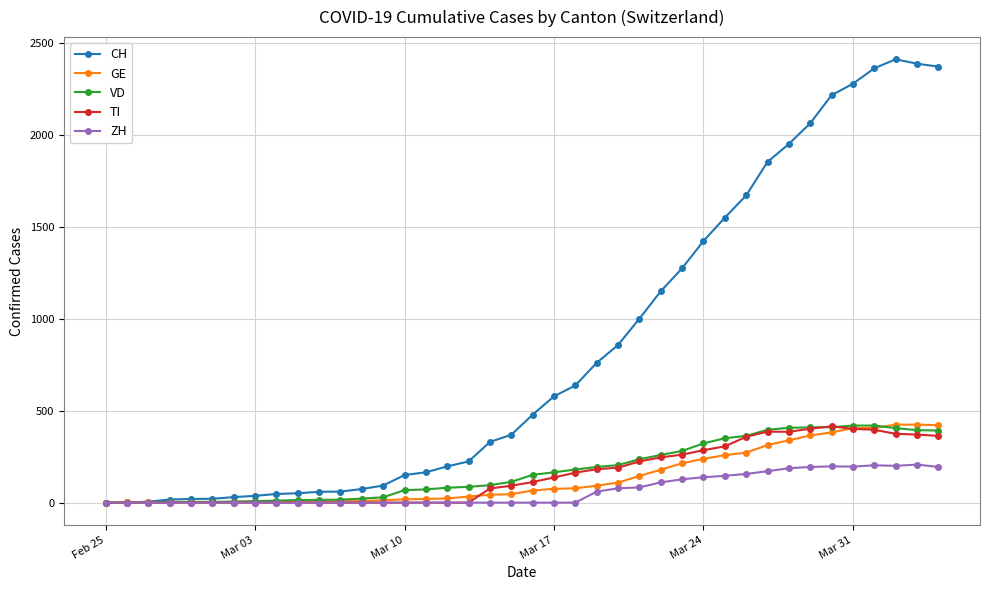

Which series has the widest spread of values?

CH